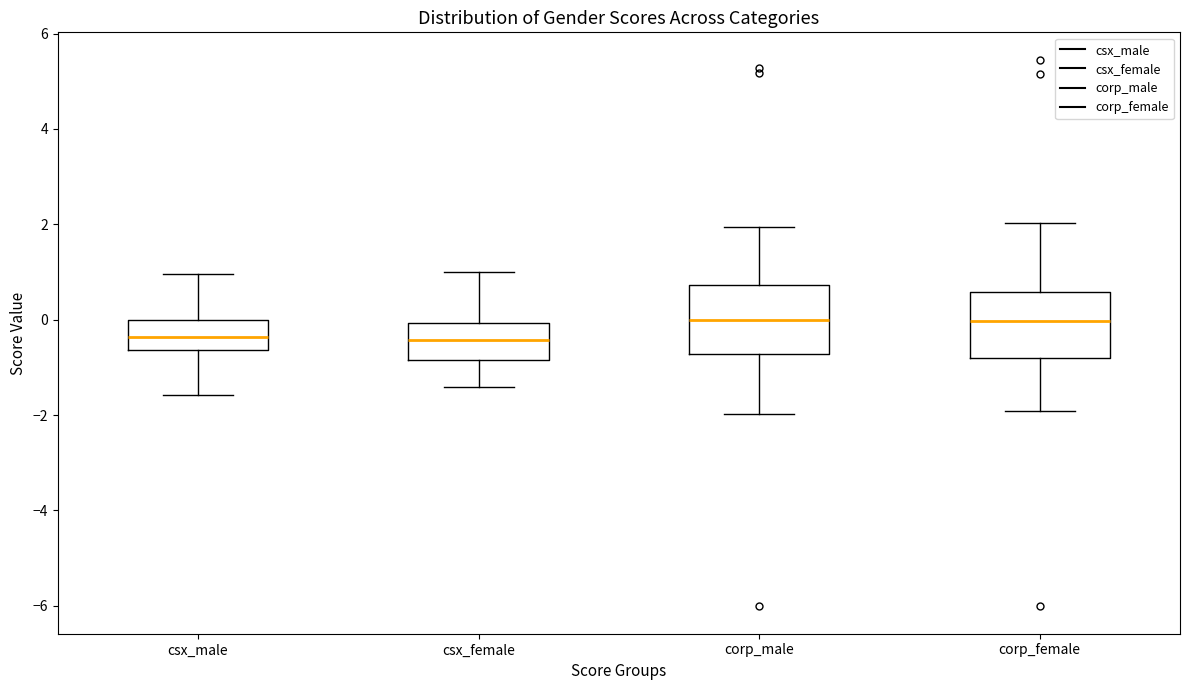

Reading left to right, read every box against the y-axis: the position of its median line, the range the box covers, and the ends of its whiskers. The values are not printed on the chart, so give them approximately, as read against the axis.

csx_male: median -0.4, box -0.6 to 0.0, whiskers -1.6 to 1.0
csx_female: median -0.4, box -0.8 to 0.0, whiskers -1.4 to 1.0
corp_male: median 0.0, box -0.8 to 0.8, whiskers -2.0 to 2.0
corp_female: median 0.0, box -0.8 to 0.6, whiskers -2.0 to 2.0